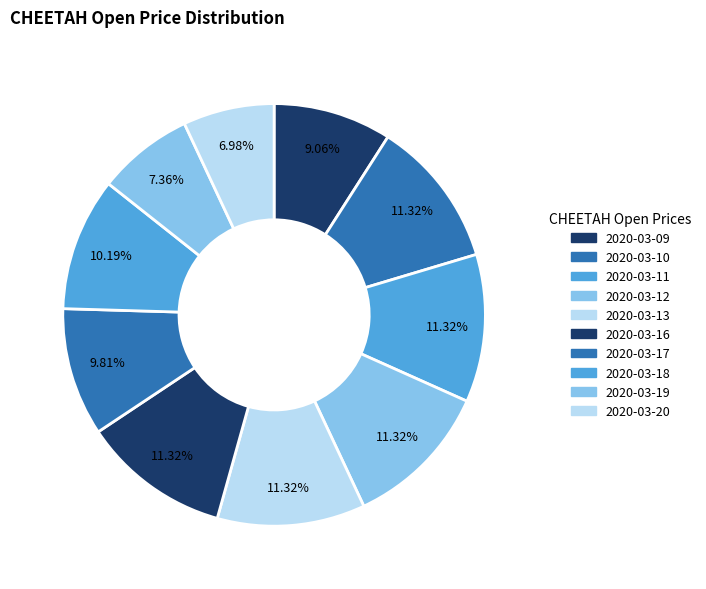

How many slices are in this pie chart?

10